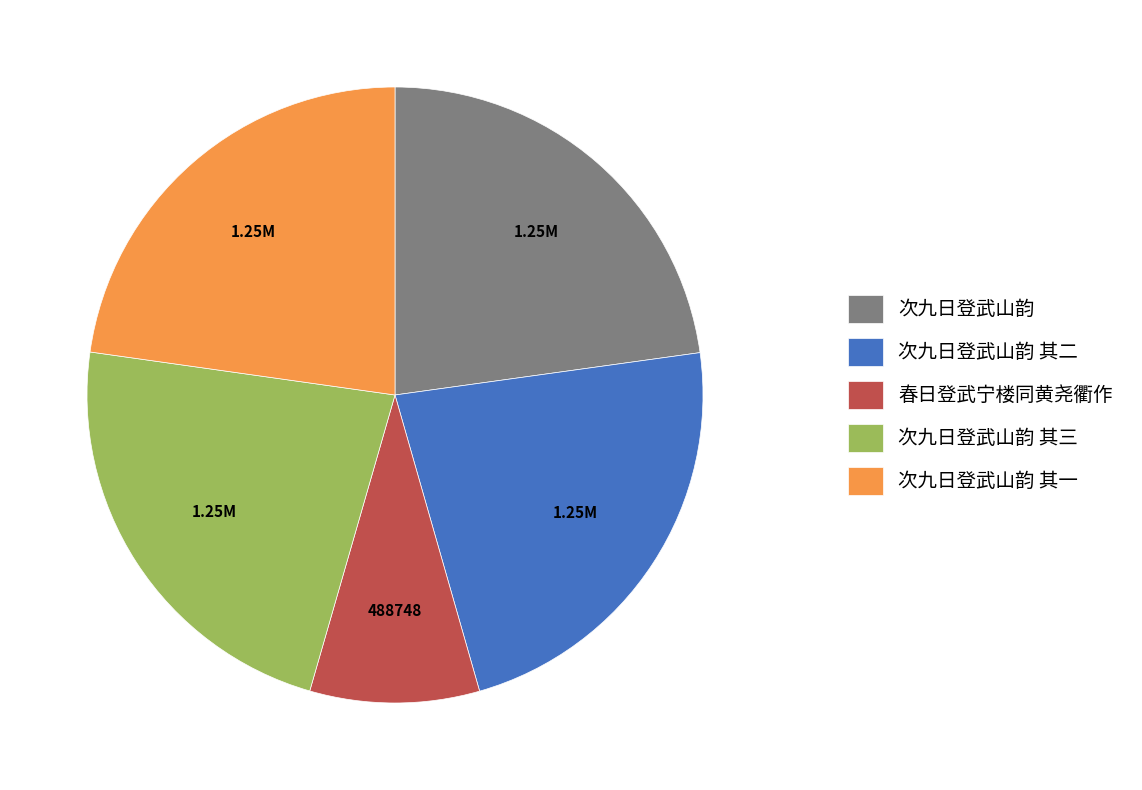

Is the sum of 次九日登武山韵 and 次九日登武山韵 其一 greater than half?

No